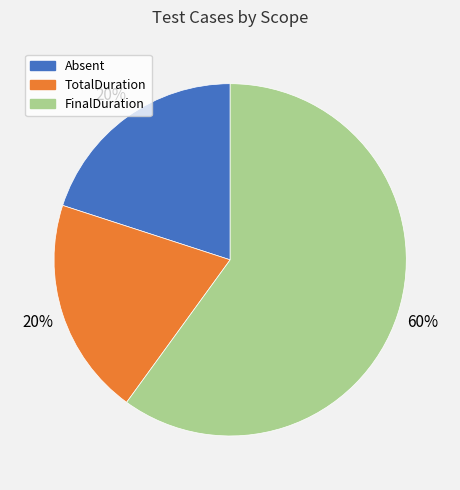

Does any single category account for the majority?

Yes